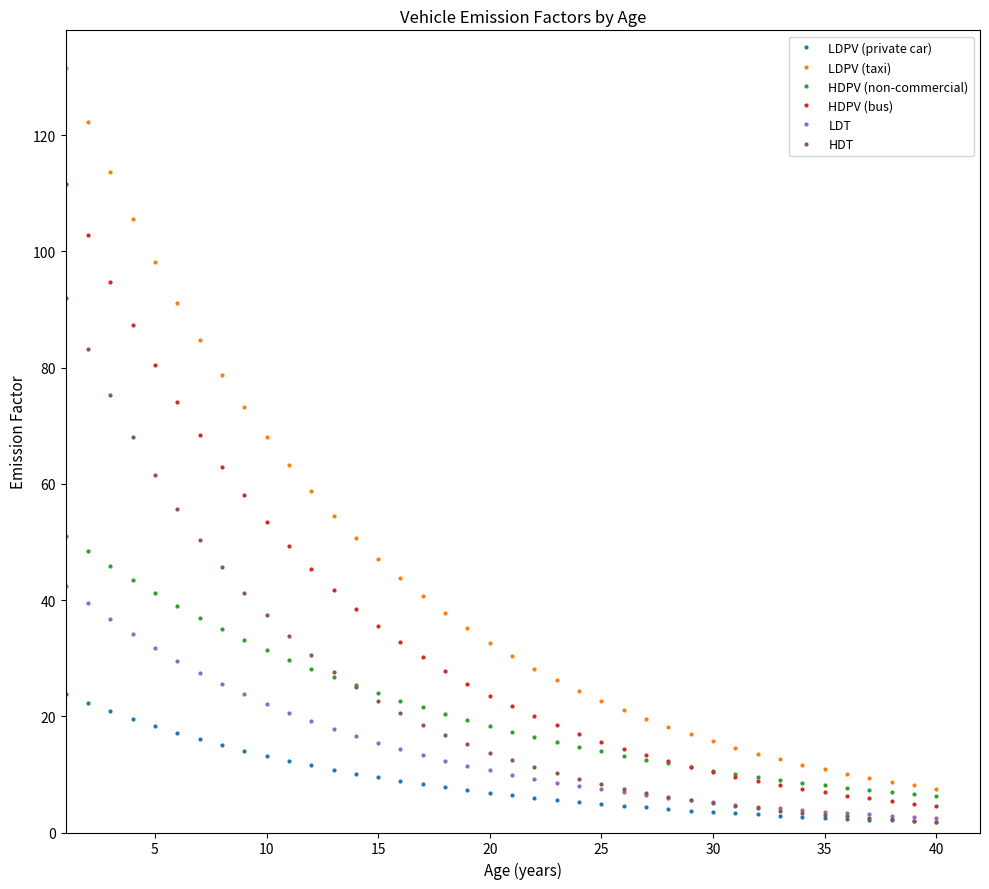

True or false: HDPV (non-commercial) and LDT intersect in this chart.

False